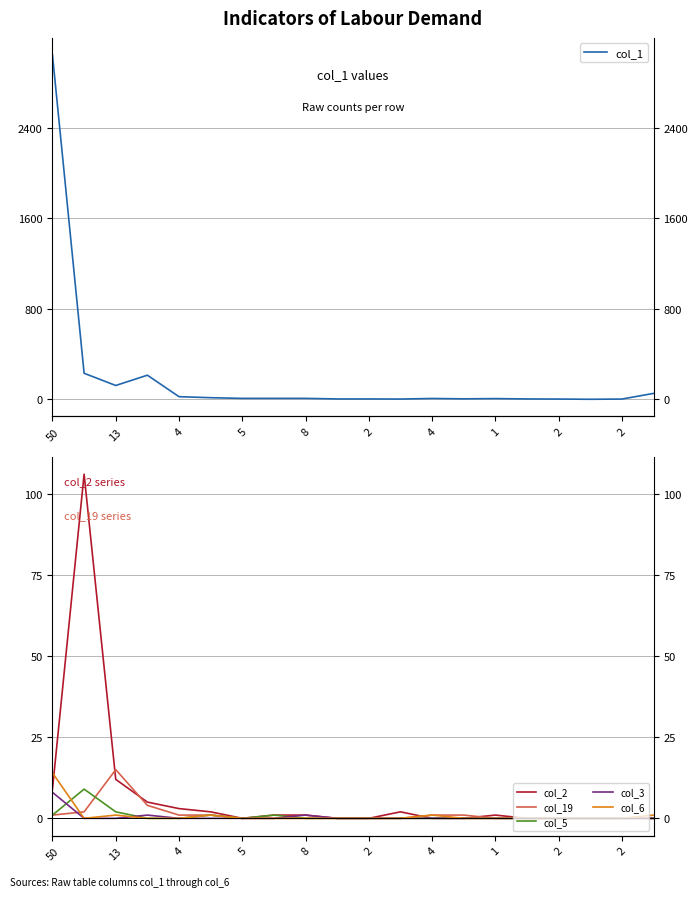

Count the number of data series in this chart.

6